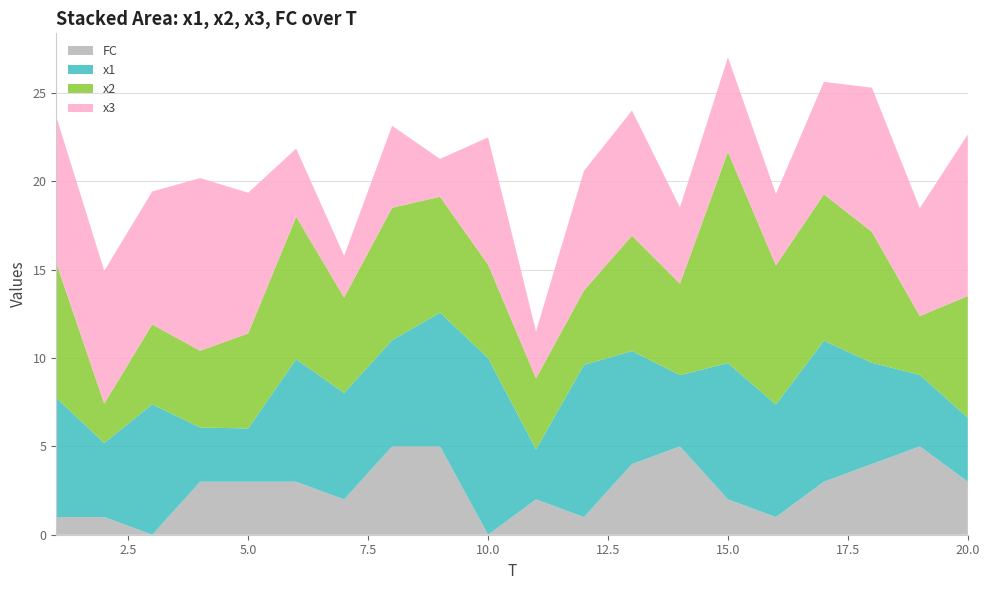

Reading left to right, extract all data points from this chart.

x1: 6.8	4.2	7.4	3.1	3.0	6.9	6.0	6.0	7.6	10.0	2.8	8.6	6.4	4.0	7.7	6.4	8.0	5.7	4.0	3.6
x2: 7.6	2.2	4.5	4.3	5.4	8.1	5.4	7.5	6.6	5.3	4.0	4.2	6.5	5.2	12.0	7.9	8.3	7.4	3.3	6.9
x3: 8.3	7.5	7.5	9.8	8.0	3.9	2.4	4.6	2.1	7.2	2.7	6.8	7.1	4.3	5.4	4.1	6.4	8.2	6.1	9.1
FC: 1.0	1.0	0.0	3.0	3.0	3.0	2.0	5.0	5.0	0.0	2.0	1.0	4.0	5.0	2.0	1.0	3.0	4.0	5.0	3.0